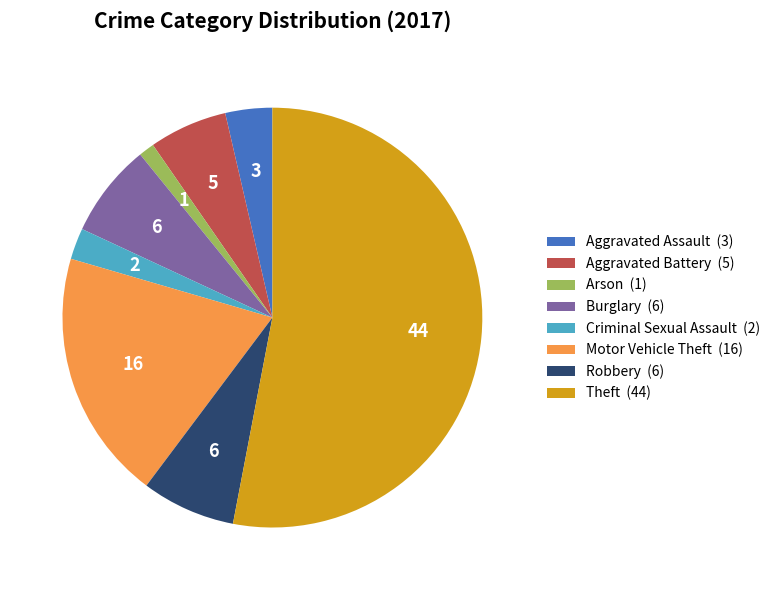

The Motor Vehicle Theft slice represents 29% of the pie. True or false?

False